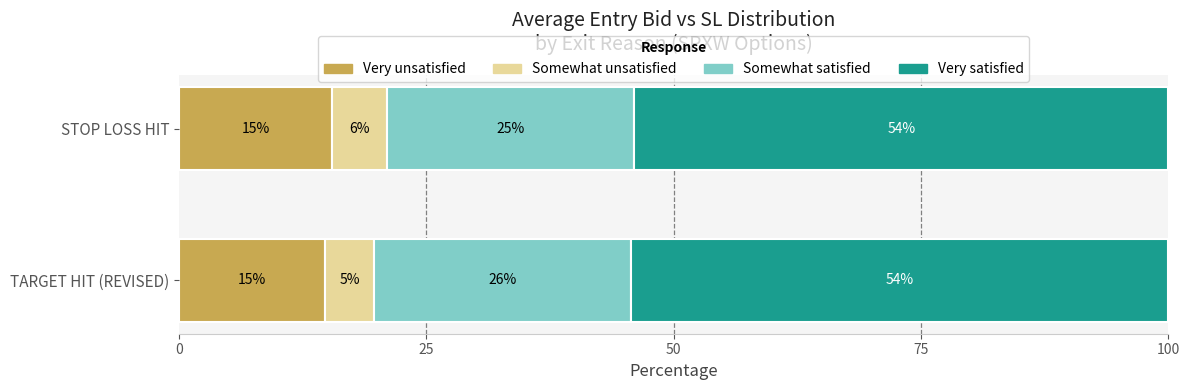

What is the total value across all series at TARGET HIT (REVISED)?

100.0